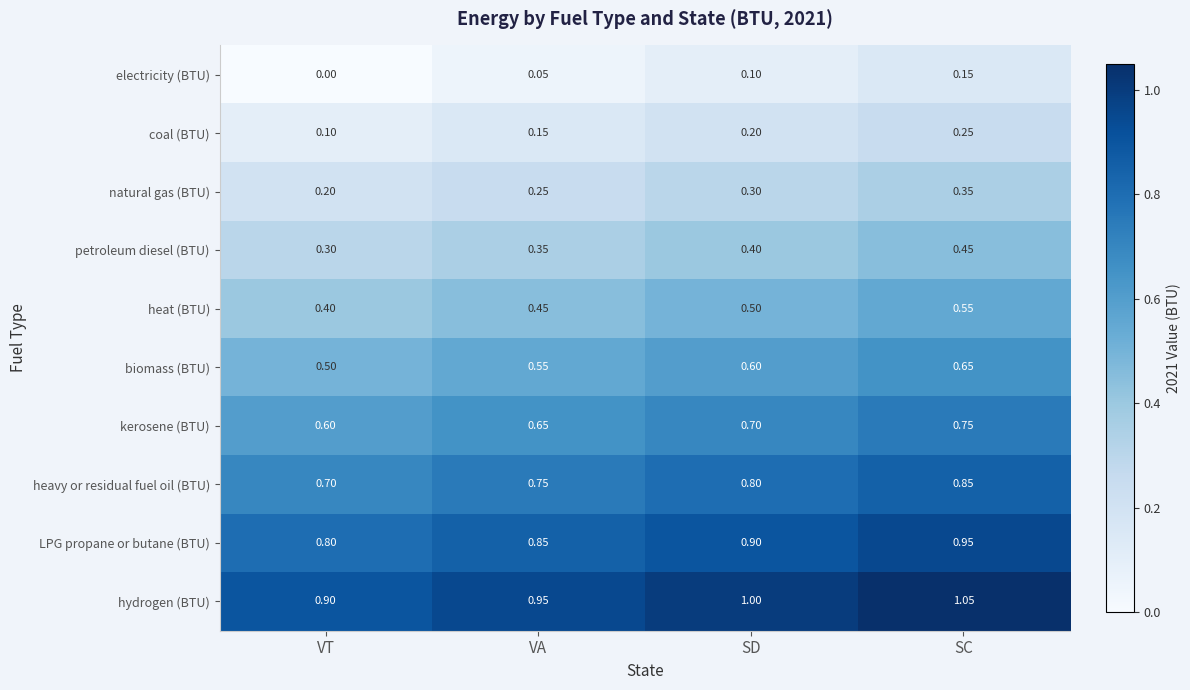

How many data points does each series have?

4